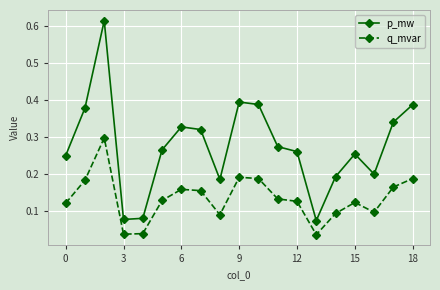

What is the sum of all p_mw values?

5.3